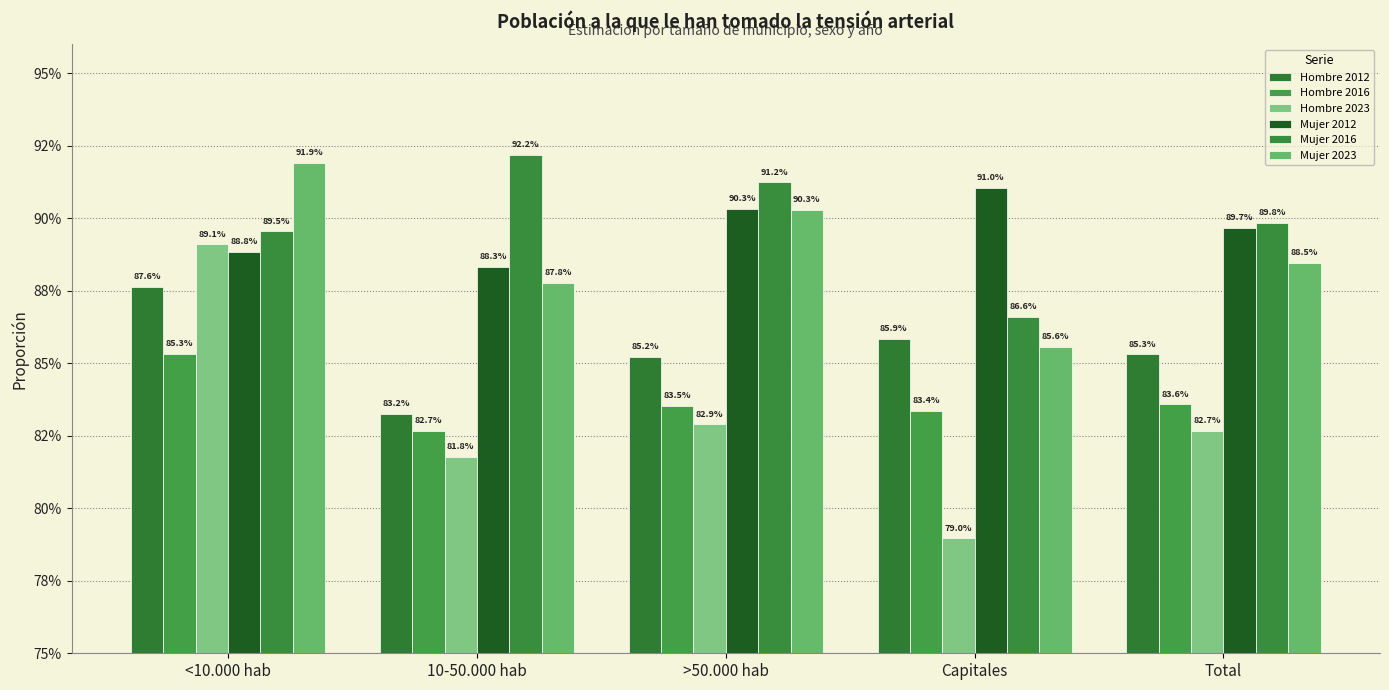

Is it true that Mujer 2023 equals 0.9 at 10-50.000 hab?

True